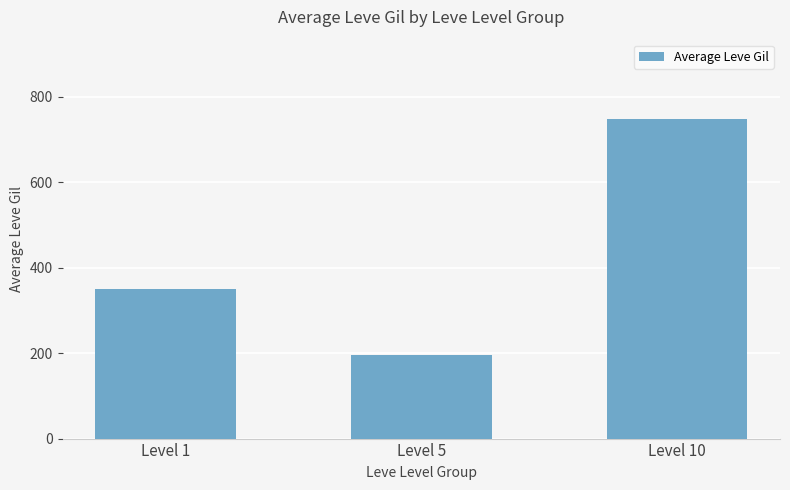

How many values exceed 349?

2